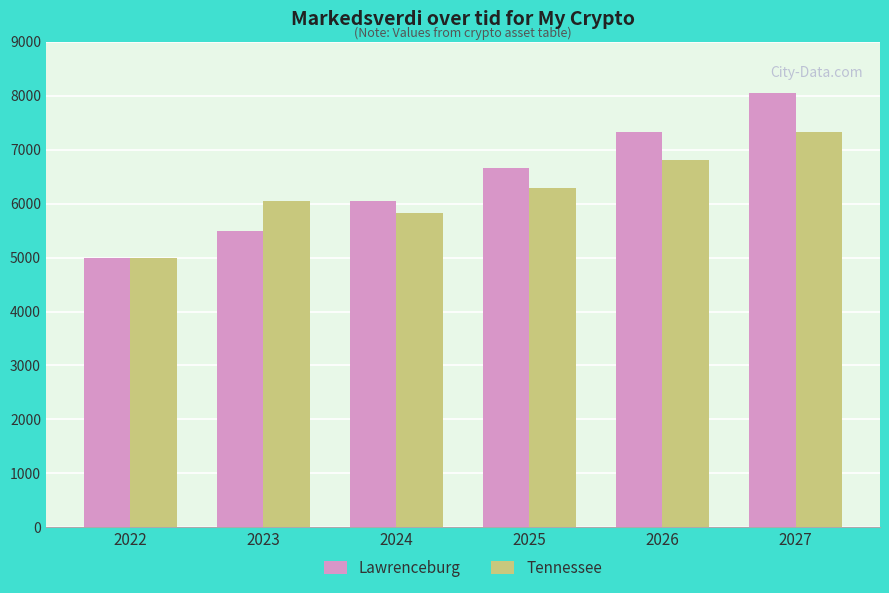

List the labels in order of Tennessee value, smallest first.

2022, 2024, 2023, 2025, 2026, 2027